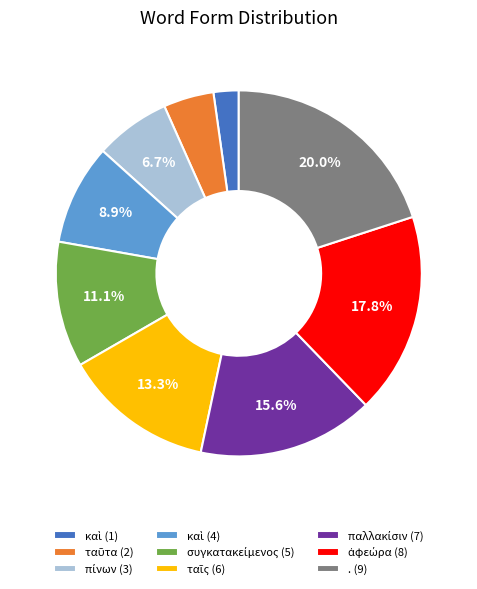

What is the largest slice in the pie chart?

. (9)